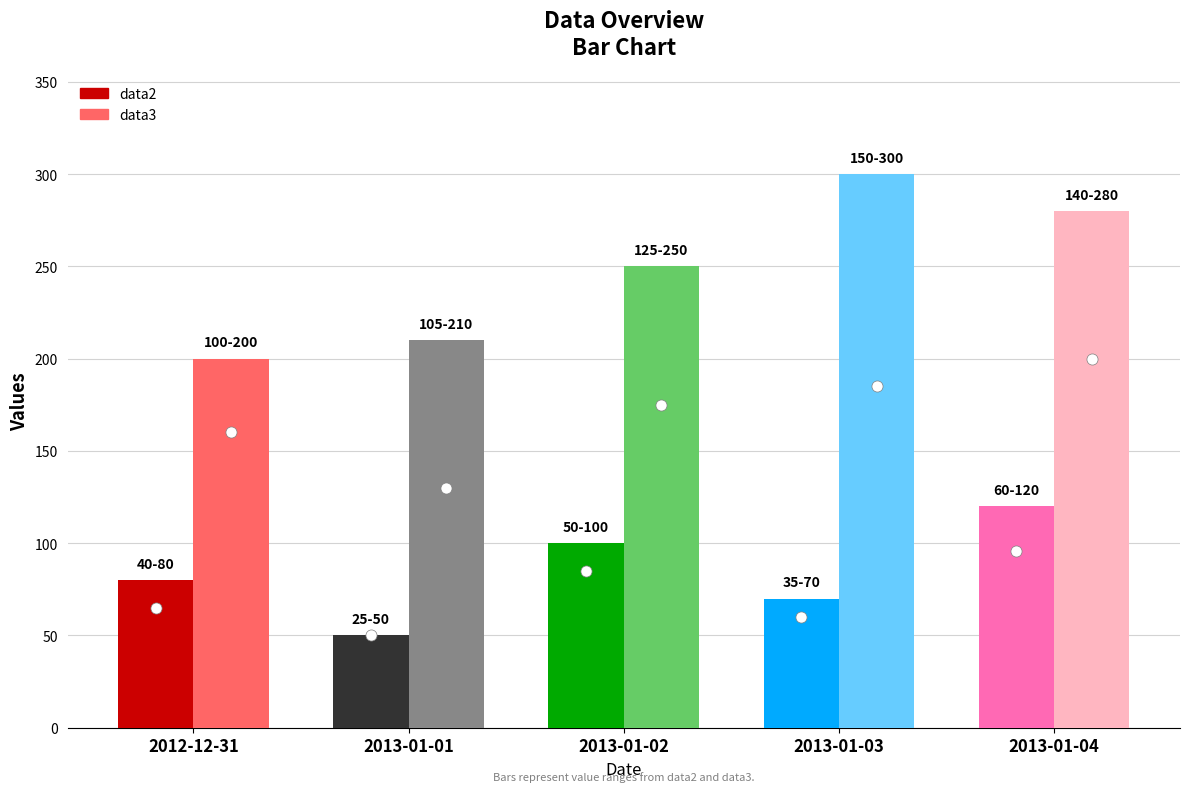

Reading right to left, what are all the values shown in this chart?

data2: 2013-01-04=120	2013-01-03=70	2013-01-02=100	2013-01-01=50	2012-12-31=80
data3: 2013-01-04=280	2013-01-03=300	2013-01-02=250	2013-01-01=210	2012-12-31=200